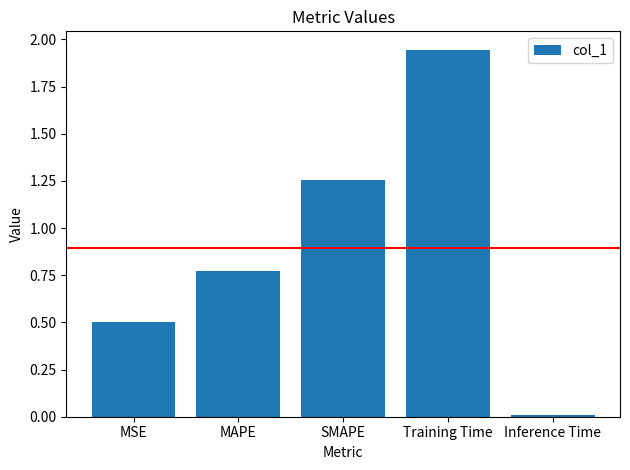

What position from the right is SMAPE?

3